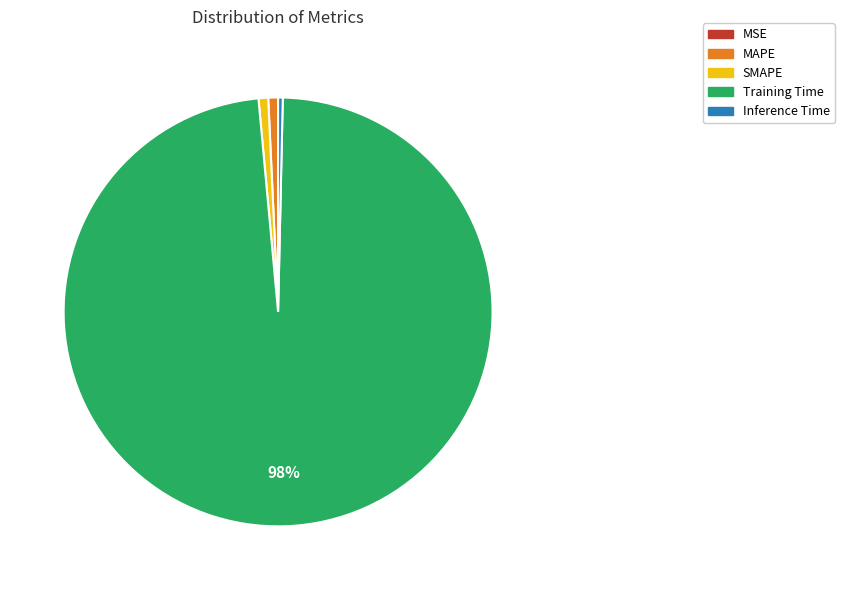

To the nearest percent, what percentage of the pie is MAPE?

1%